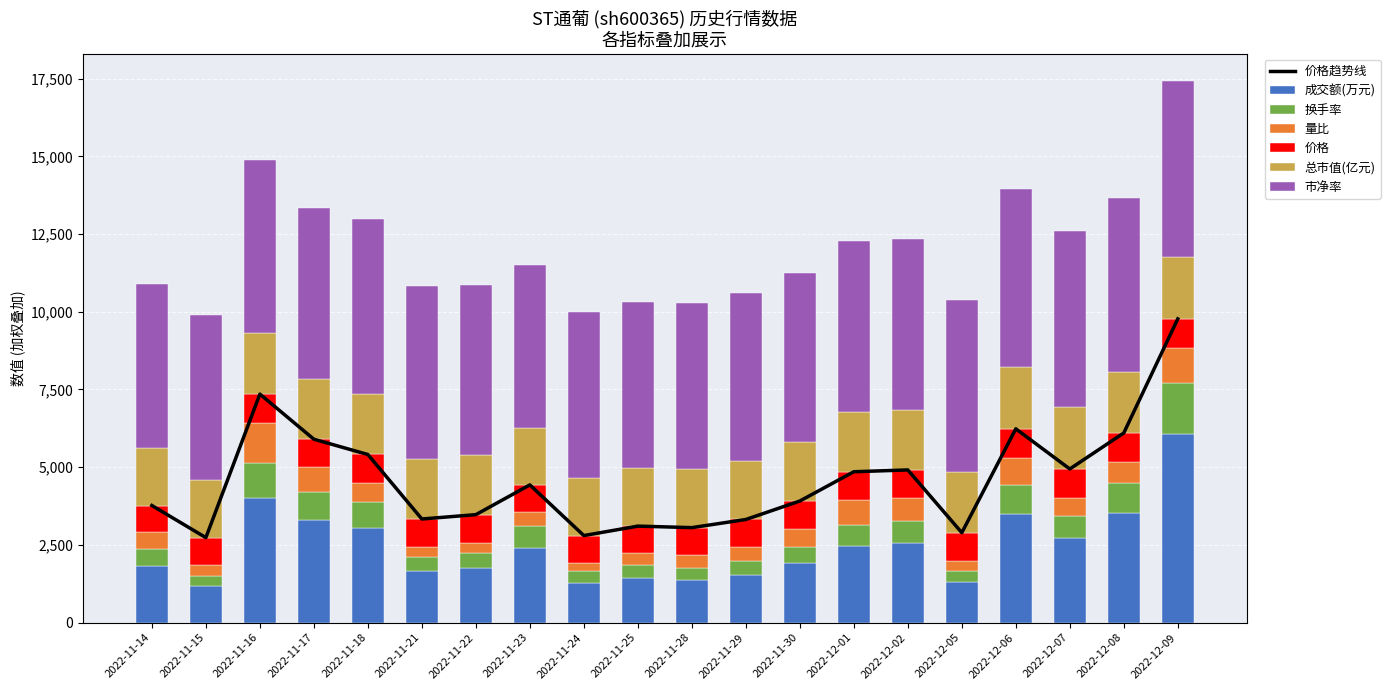

What is the approximate value of 量比 at 2022-12-08, to the nearest 100?

700